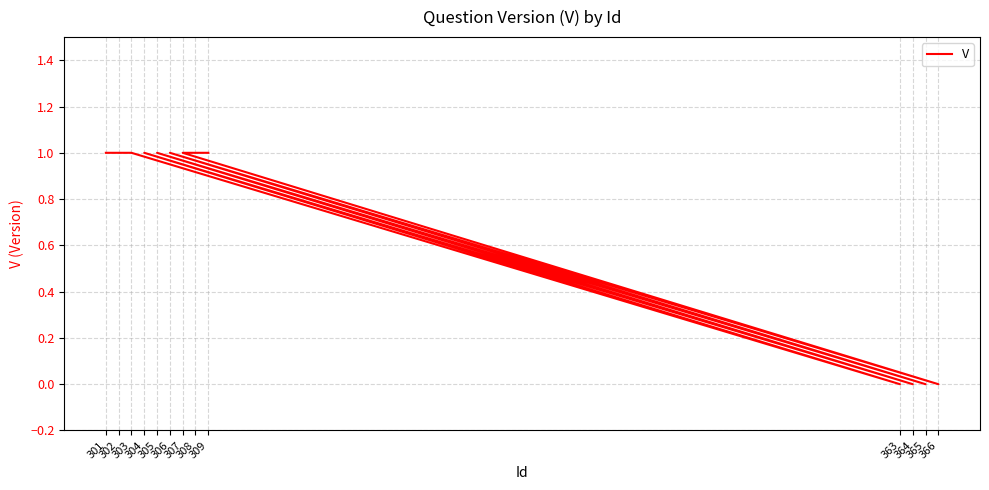

List the labels in order of value, smallest first.

363, 364, 365, 366, 301, 302, 303, 304, 305, 306, 307, 308, 309